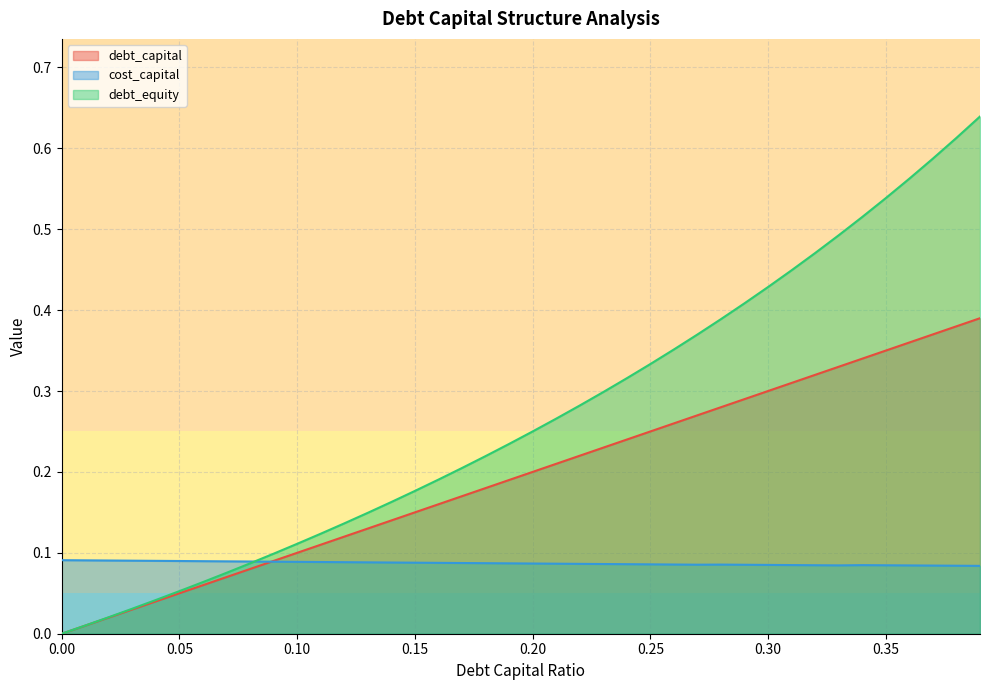

Which category has the highest value in the debt_capital series?

0.39